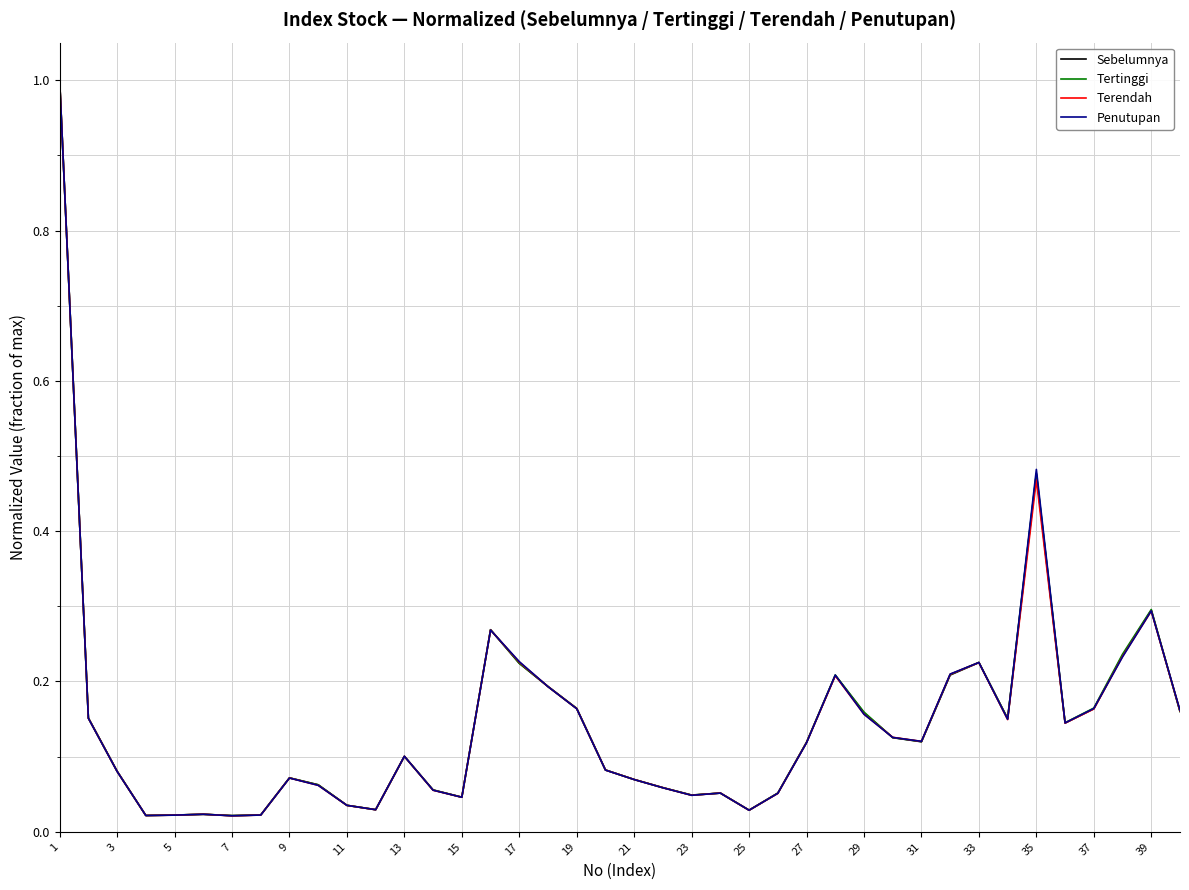

Rank the series by their average value, from lowest to highest.

Terendah, Sebelumnya, Penutupan, Tertinggi